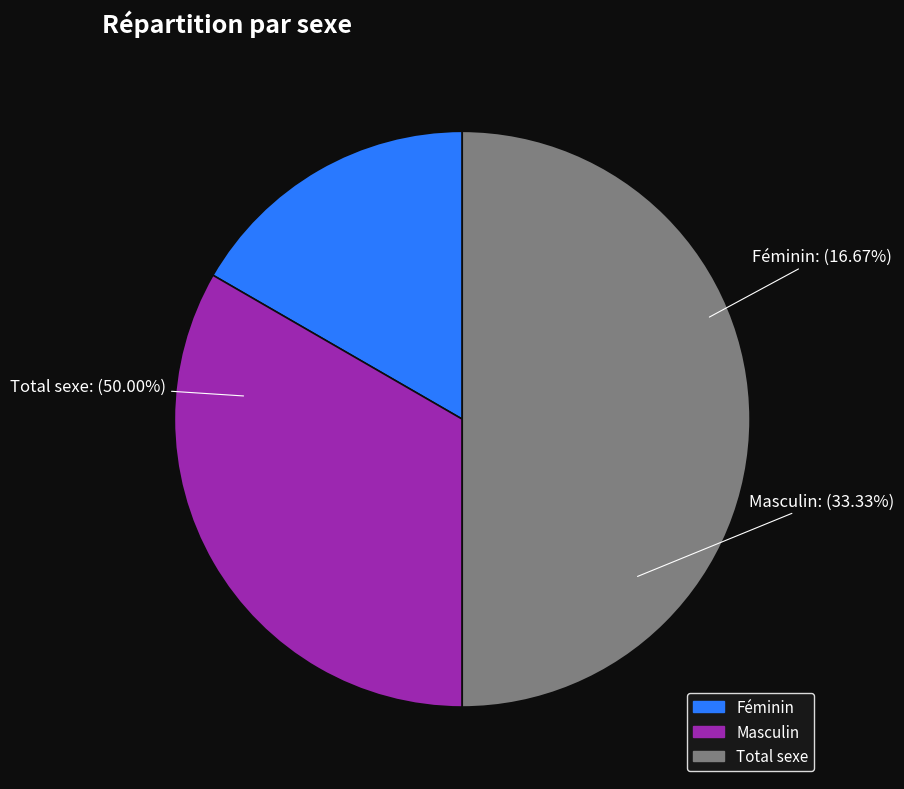

What is the change in value from Masculin to Total sexe?

+1